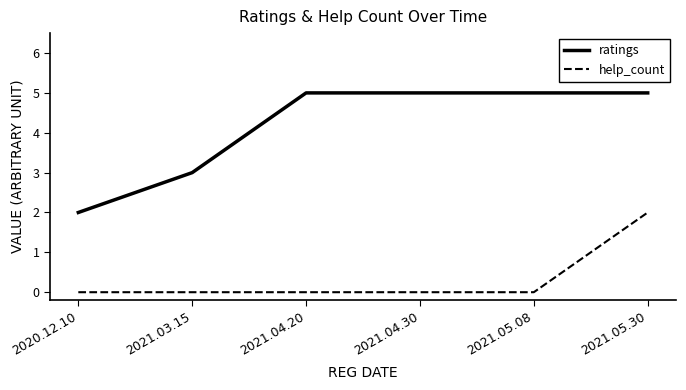

True or false: help_count and ratings cross at least once.

False